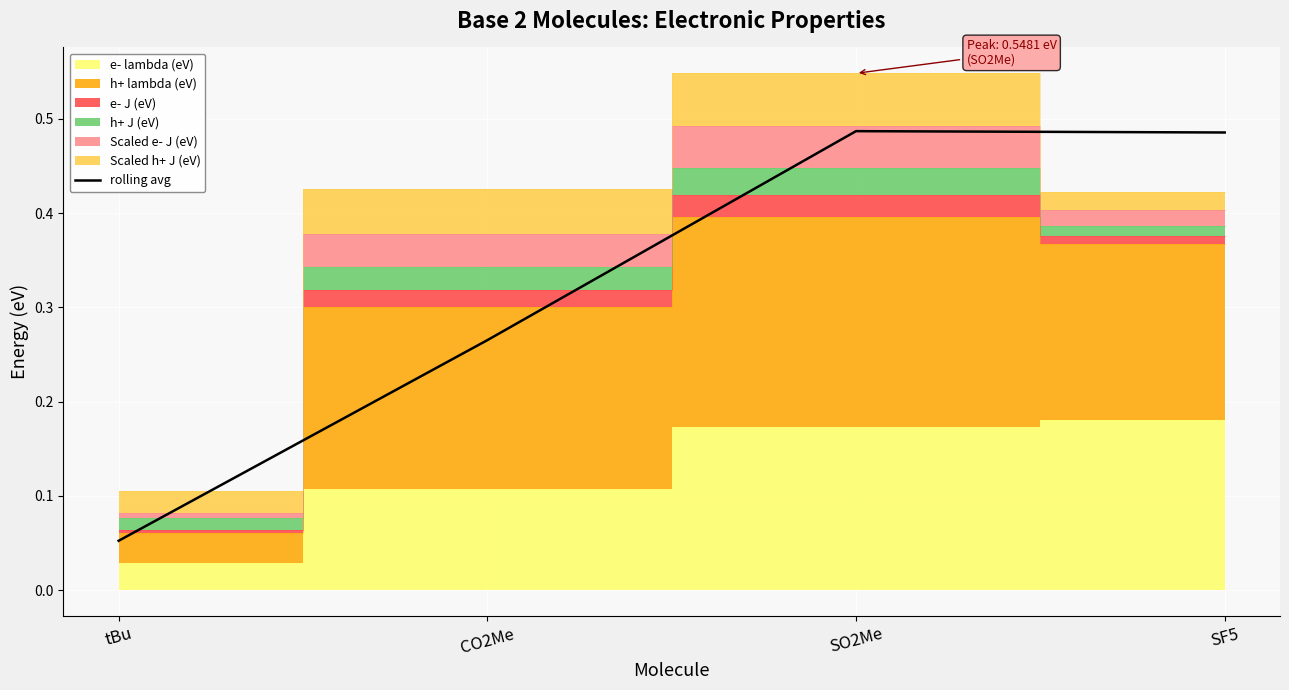

What is the label of the 4th point from the left?

SF5